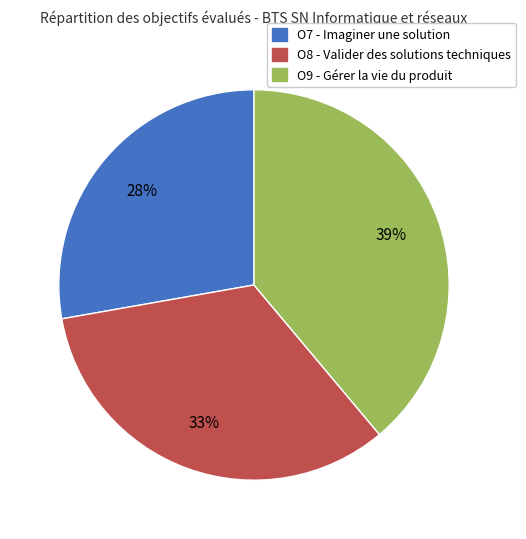

To the nearest percent, what is the difference between the largest and smallest slice percentages?

11%